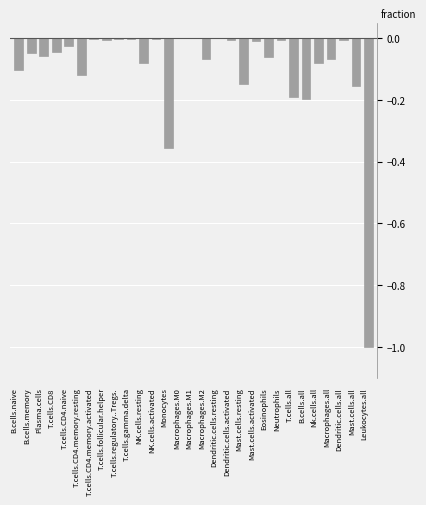

What is the sum of all values?

-2.8